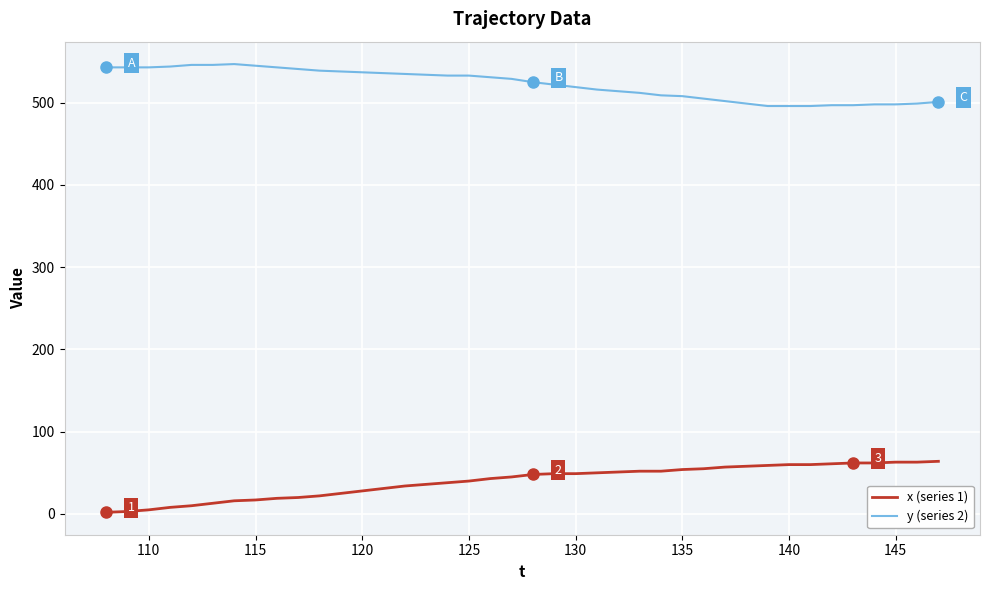

What is the maximum value for x (series 1)?

64